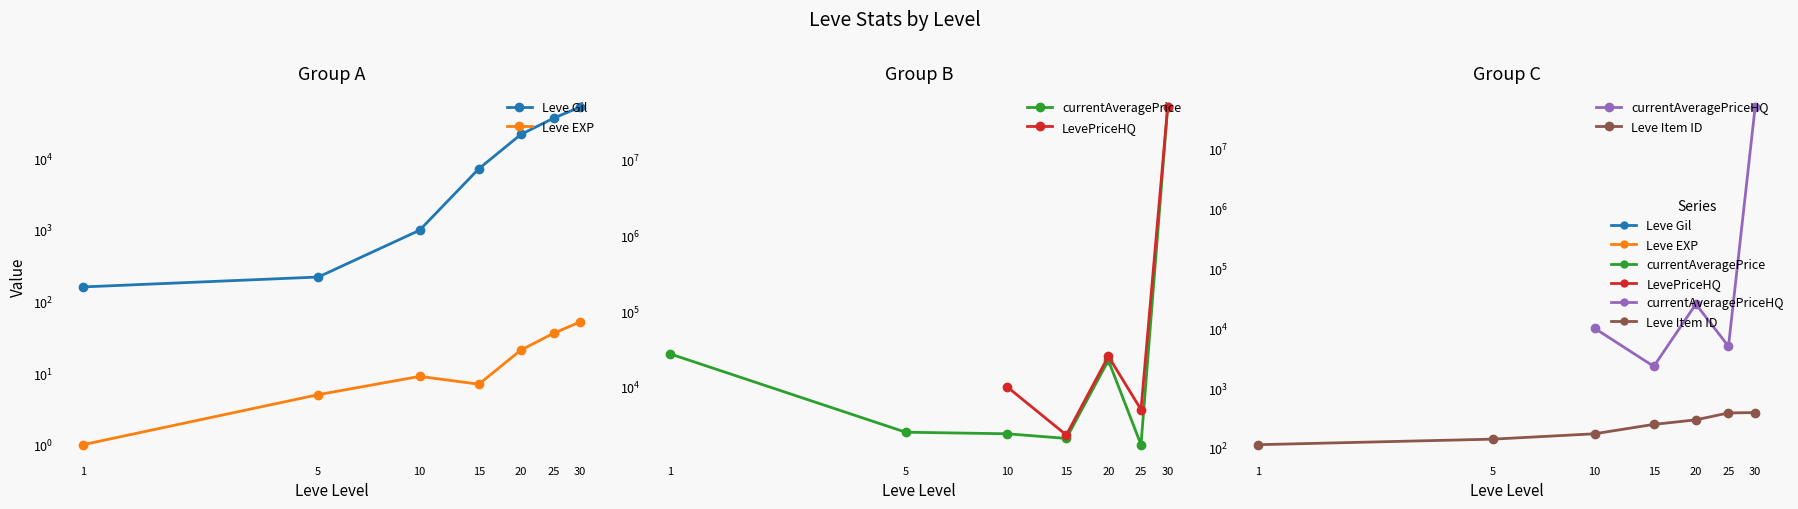

What is the spread (max minus min) of values at 15?

7163.0